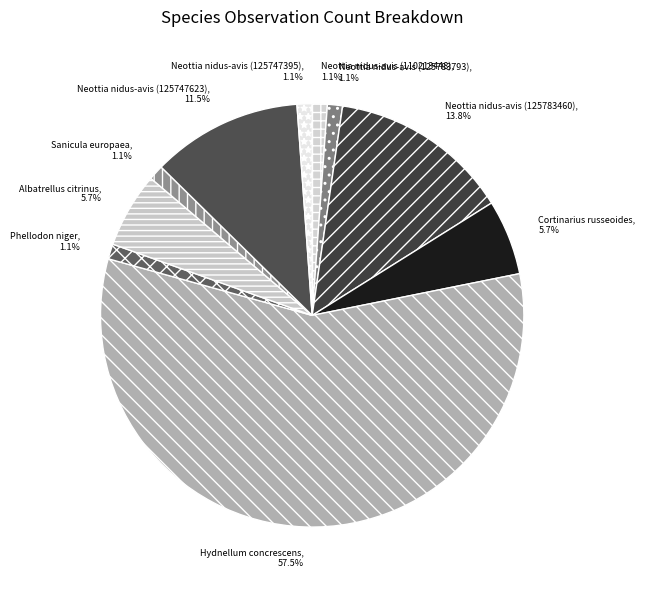

Does Hydnellum concrescens represent more than half of the total?

Yes